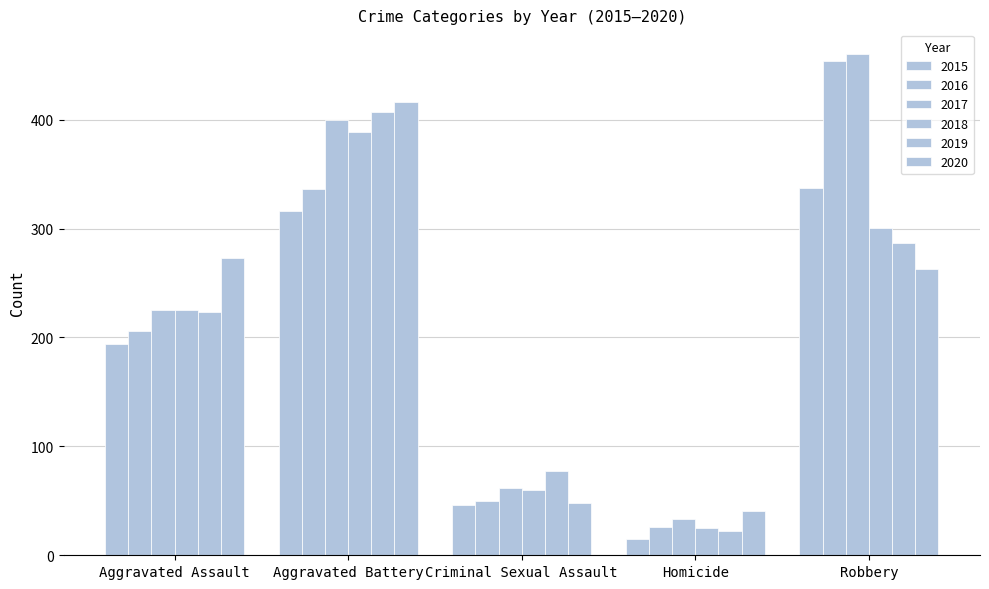

Is it true that 2018 equals 25 at Homicide?

True